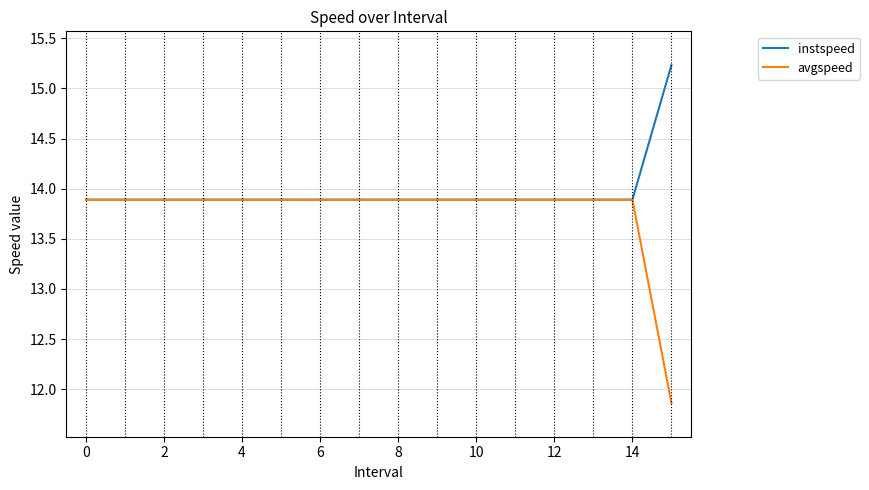

List the series in order of their peak value, highest first.

instspeed, avgspeed